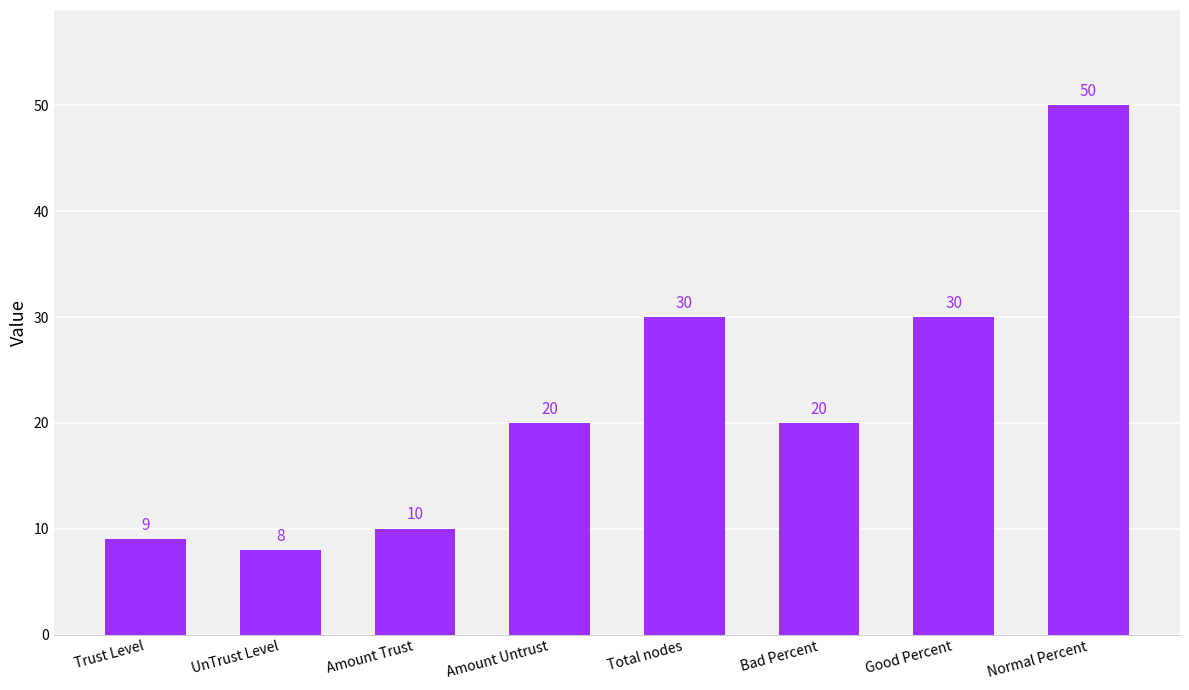

Read the value at UnTrust Level, to the nearest 10.

10